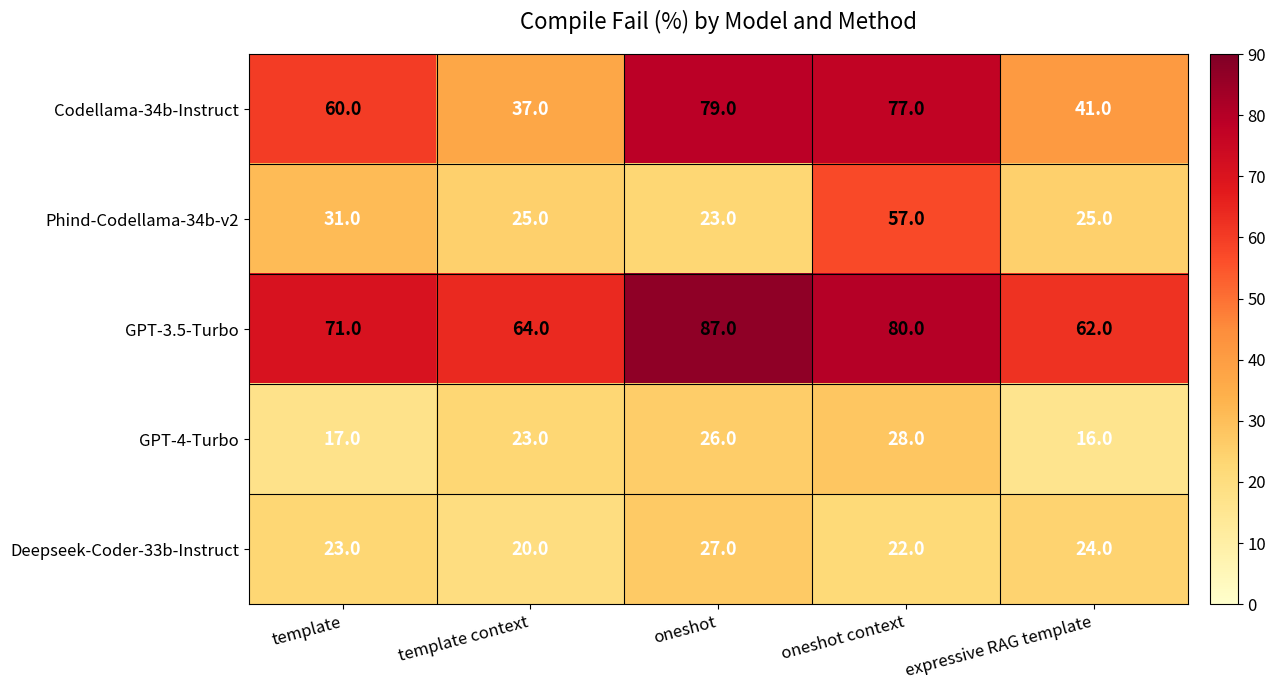

What is the difference between the second highest and second lowest values in the GPT-3.5-Turbo series?

16